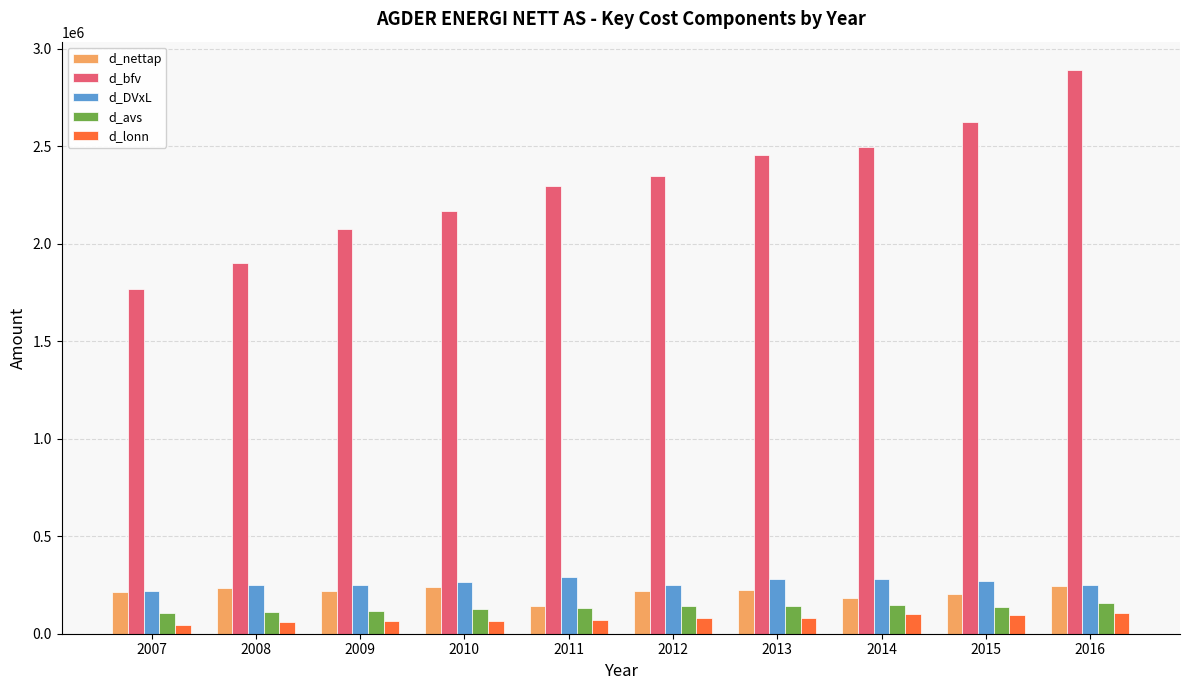

Which series has the largest total across all categories?

d_bfv